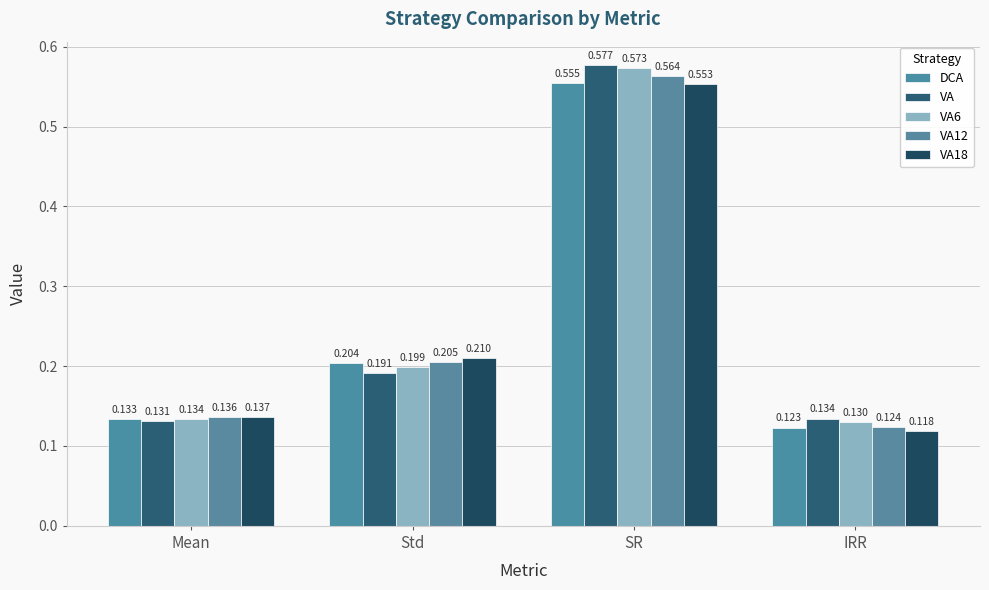

What are all the series names shown in the legend?

DCA, VA, VA6, VA12, VA18